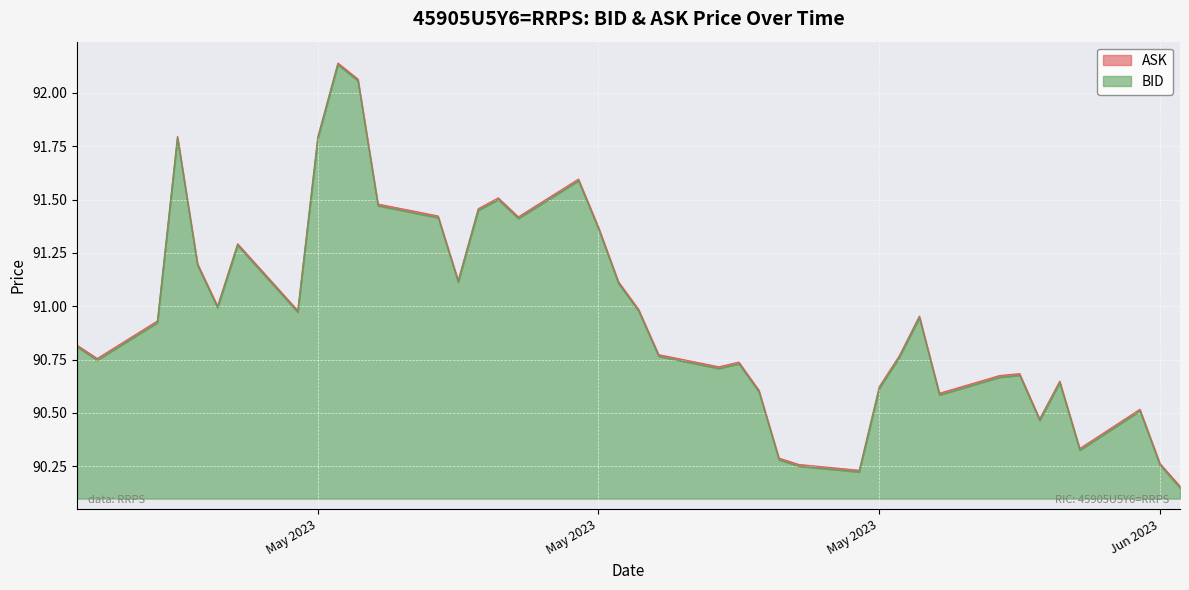

Reading left to right, transcribe all the data shown in this chart.

ASK: 0.0	0.0	0.0	0.0	0.0	0.0	0.0	0.0	0.0	0.0	0.0	0.0	0.0	0.0	0.0	0.0	0.0	0.0	0.0	0.0	0.0	0.0	0.0	0.0	0.0	0.0	0.0	0.0	0.0	0.0	0.0	0.0	0.0	0.0	0.0	0.0	0.0	0.0	0.0	0.0
BID: 0.7	0.6	0.8	1.7	1.1	0.9	1.2	0.9	1.7	2.0	2.0	1.4	1.3	1.0	1.4	1.4	1.3	1.5	1.3	1.0	0.9	0.7	0.6	0.6	0.5	0.2	0.2	0.1	0.5	0.7	0.8	0.5	0.6	0.6	0.4	0.5	0.2	0.4	0.2	0.0